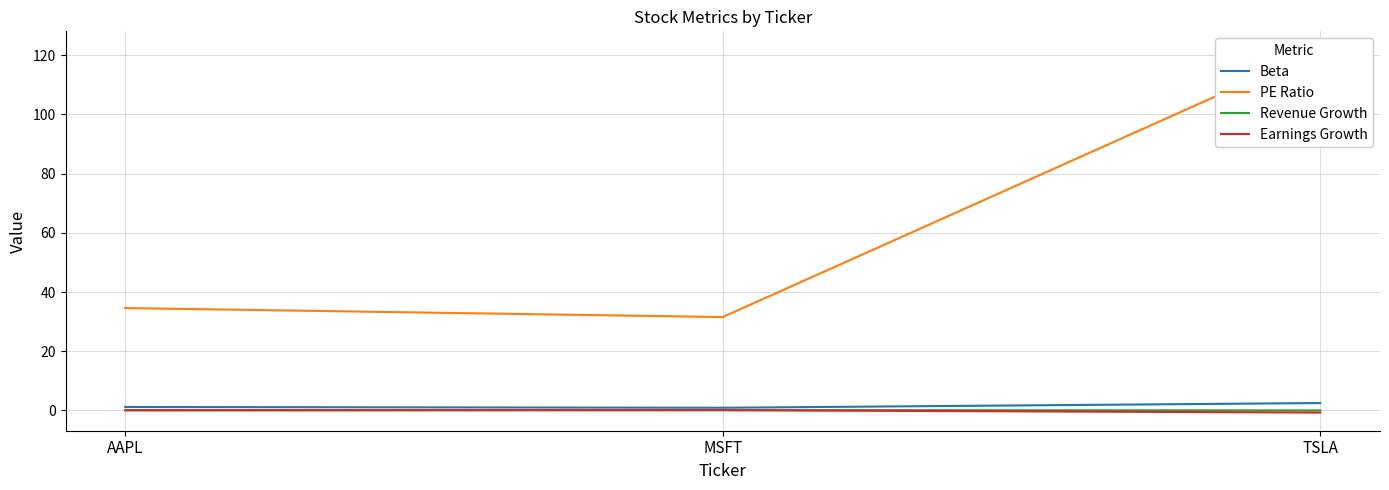

Which has a higher value, TSLA or AAPL?

TSLA